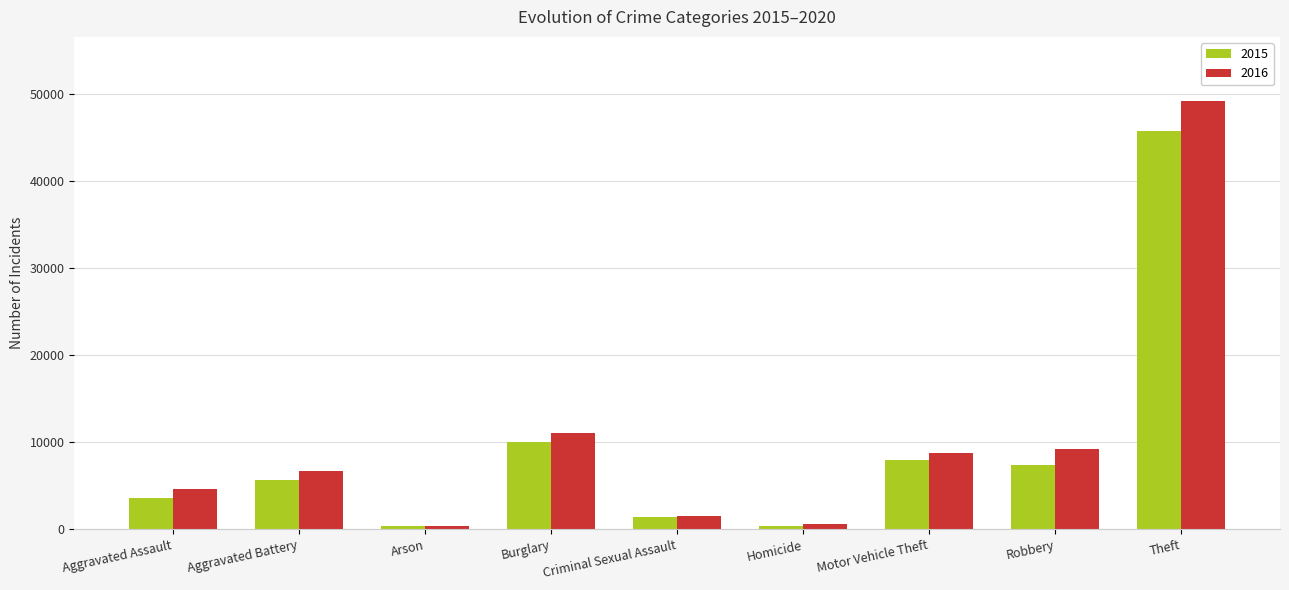

What is the total value across all series at Criminal Sexual Assault?

2959